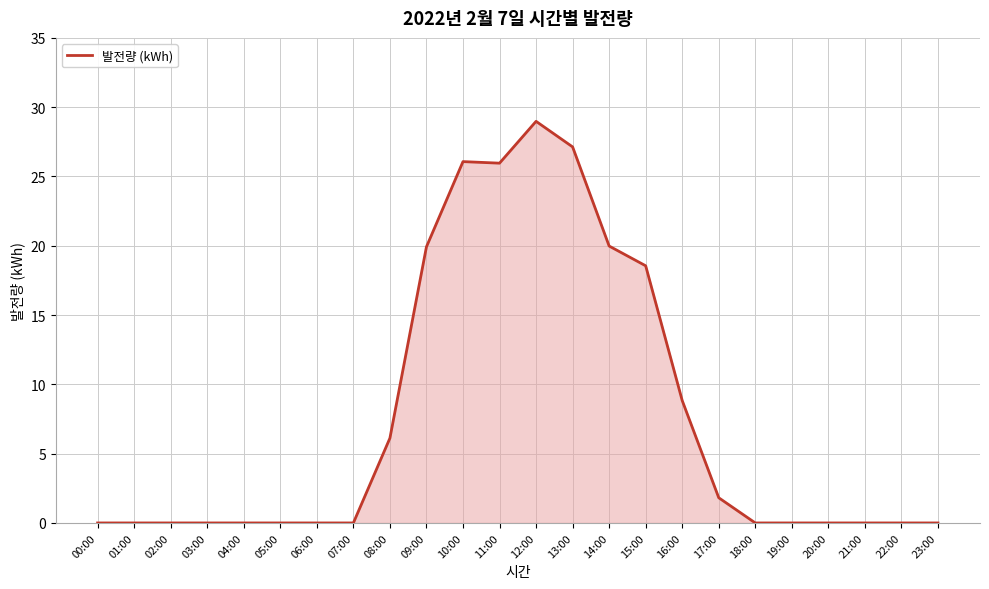

At which category does the chart reach its peak across all series?

12:00